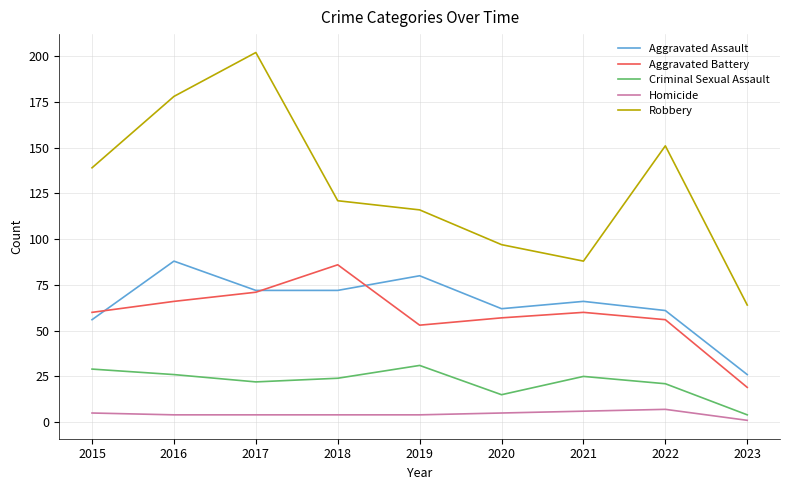

Which series has the largest range (max minus min)?

Robbery